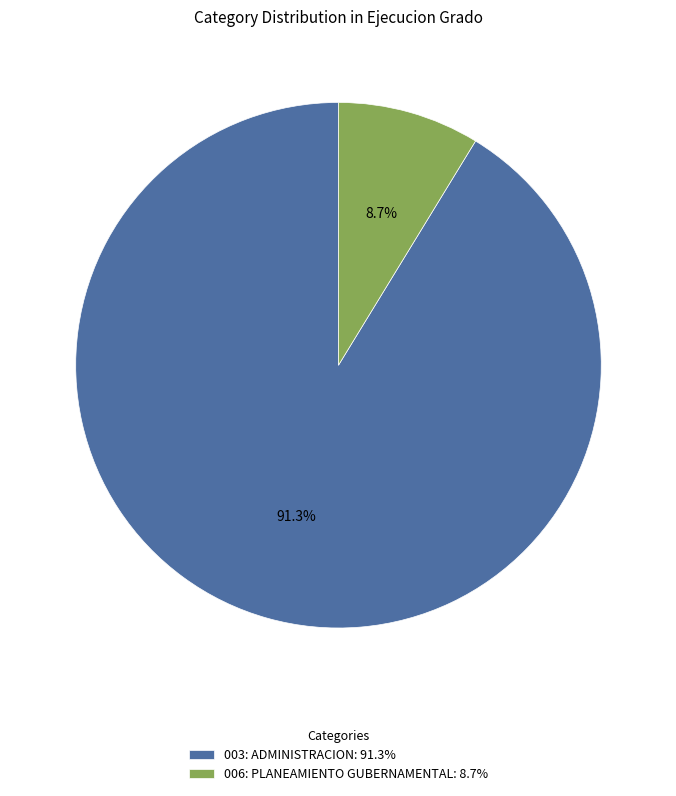

Count the number of slices in the pie.

2